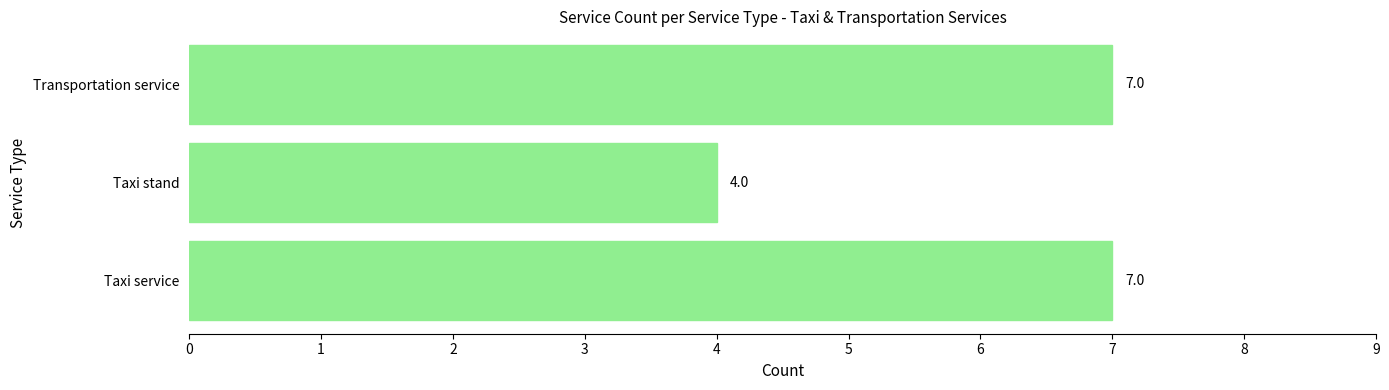

Reading bottom to top, list all the values displayed in this chart.

7	4	7